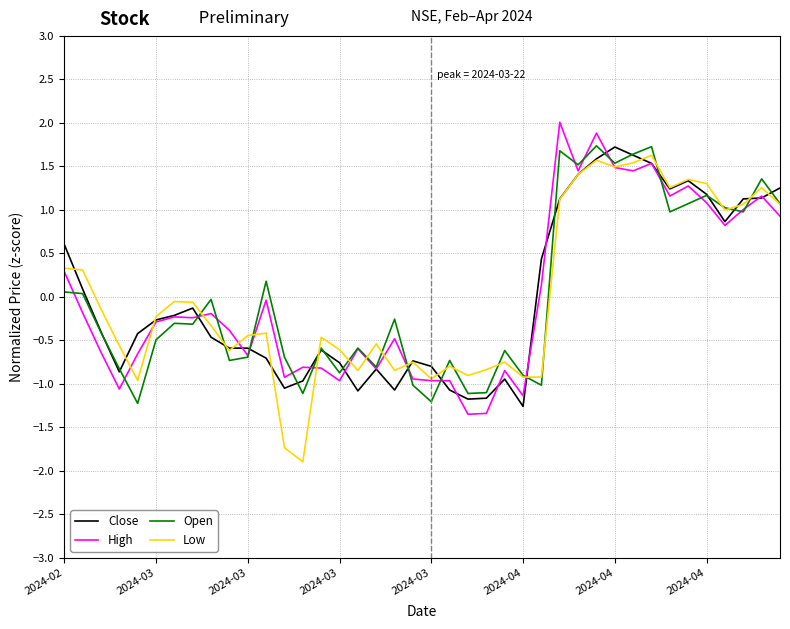

What is the maximum value for Close?

1.7